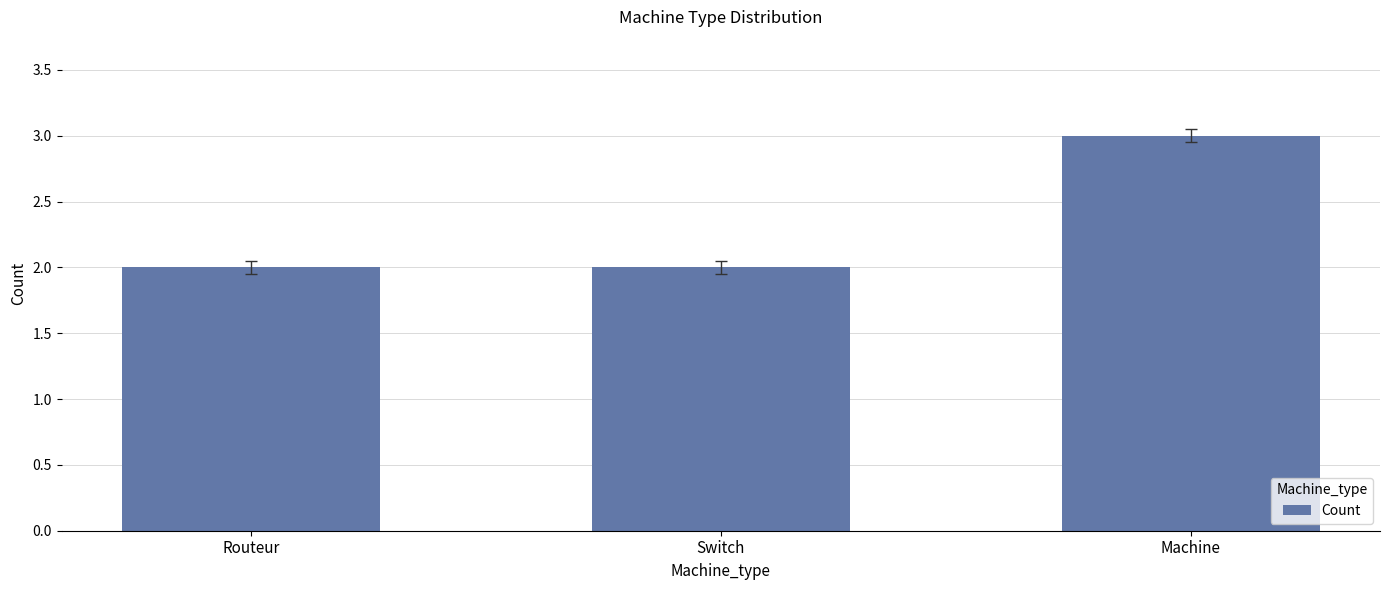

What is the sum of the values at Switch and Routeur?

4